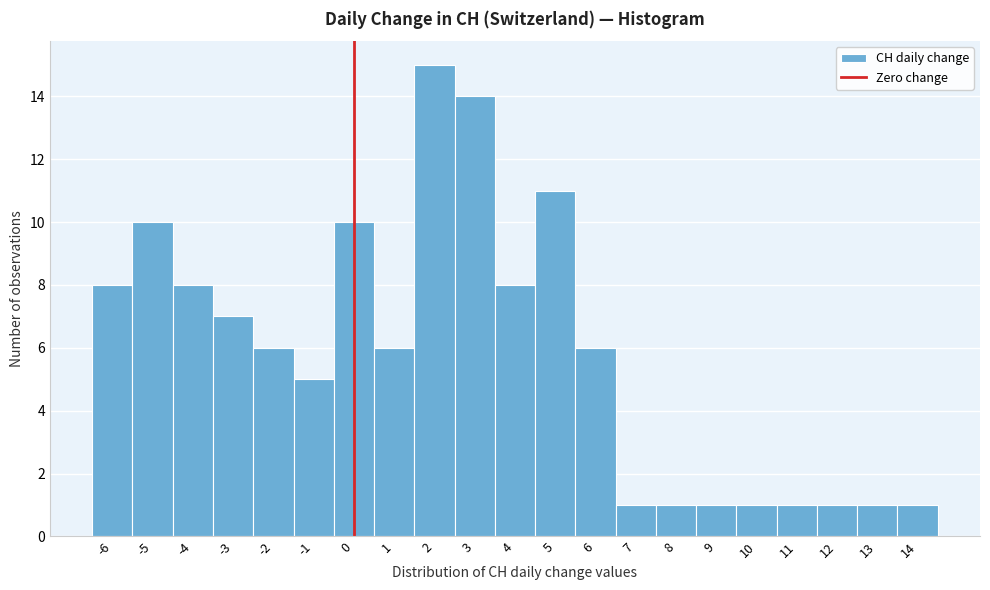

Reading left to right, list every bar in this chart as the range it spans on the x-axis followed by its height. The values are not printed on the chart, so give them approximately, as read against the axis.

-6.5 to -5.5: 8
-5.5 to -4.5: 10
-4.5 to -3.5: 8
-3.5 to -2.5: 7
-2.5 to -1.5: 6
-1.5 to -0.5: 5
-0.5 to 0.5: 10
0.5 to 1.5: 6
1.5 to 2.5: 15
2.5 to 3.5: 14
3.5 to 4.5: 8
4.5 to 5.5: 11
5.5 to 6.5: 6
6.5 to 7.5: 1
7.5 to 8.5: 1
8.5 to 9.5: 1
9.5 to 10.5: 1
10.5 to 11.5: 1
11.5 to 12.5: 1
12.5 to 13.5: 1
13.5 to 14.5: 1